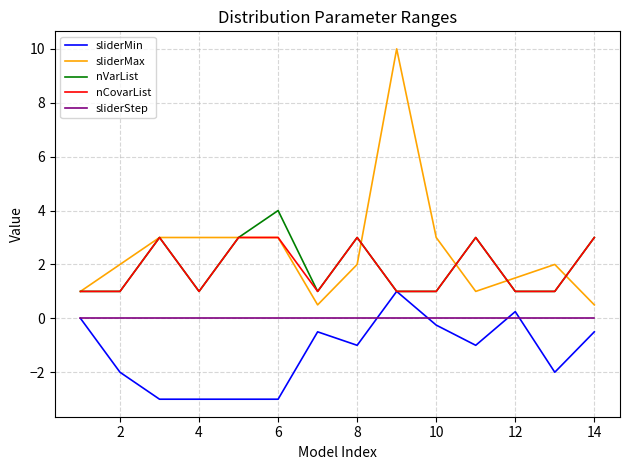

Which series has the largest total across all categories?

sliderMax